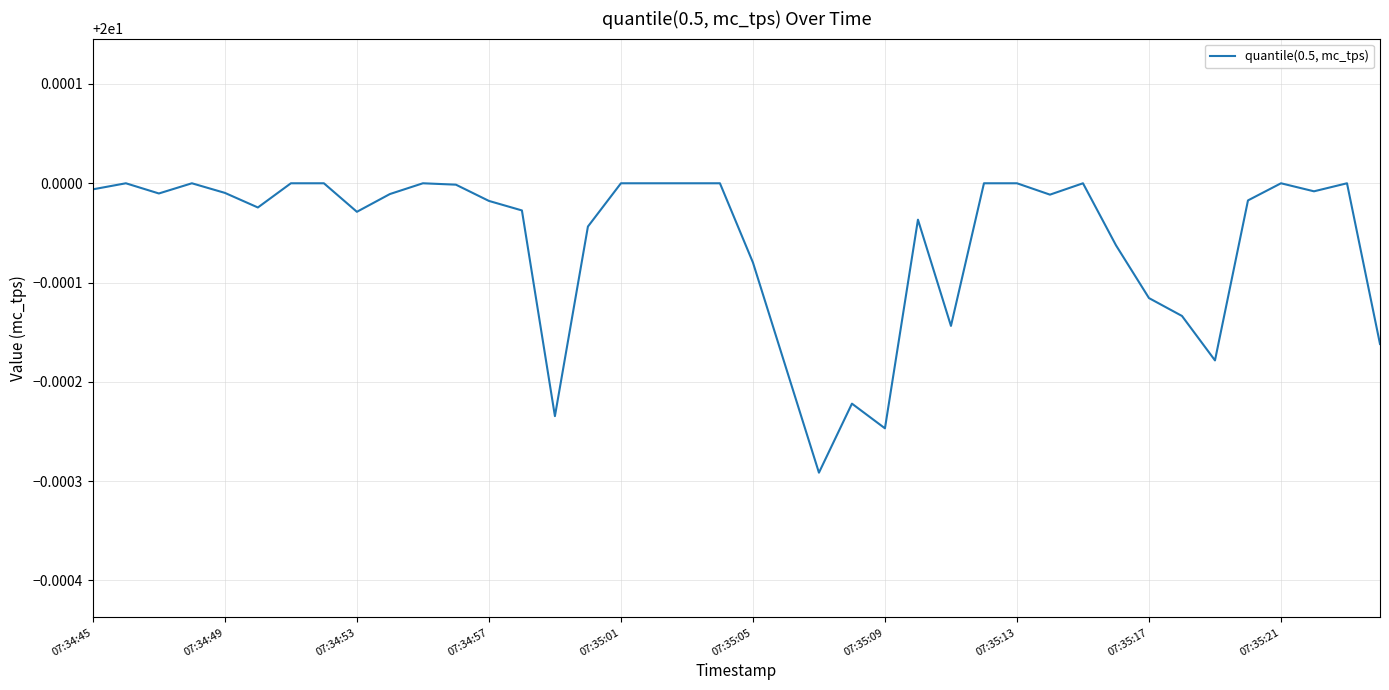

Is this an area chart (filled region under the line)?

No